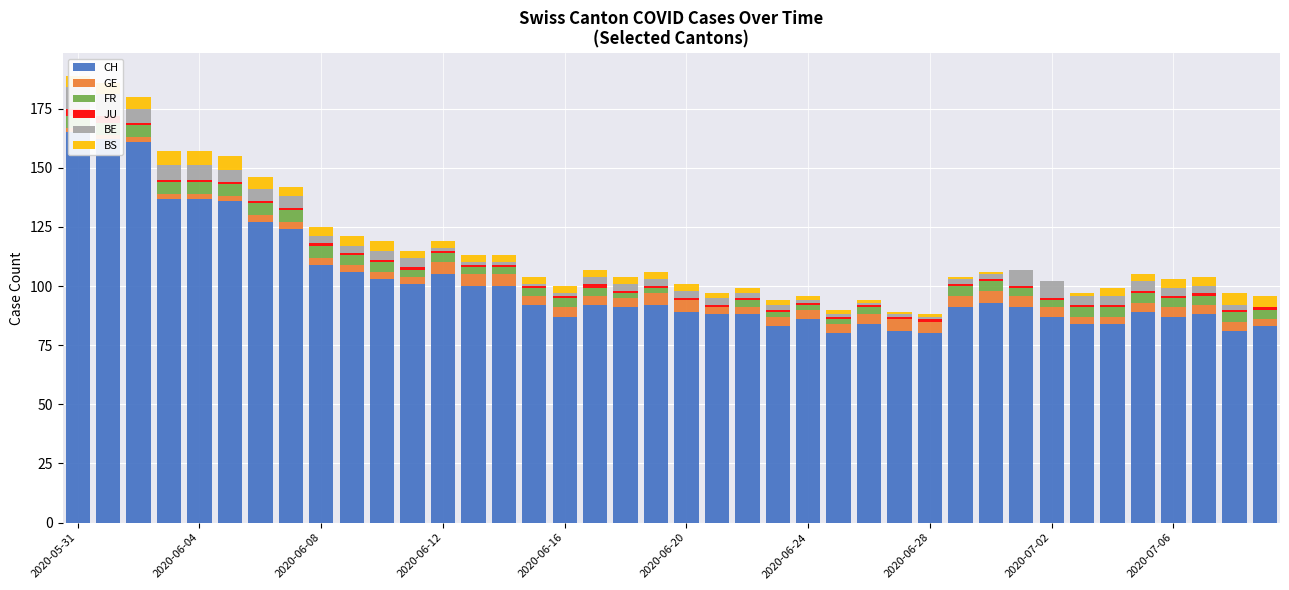

What is the value of the GE bar at the 13th from the left?

5